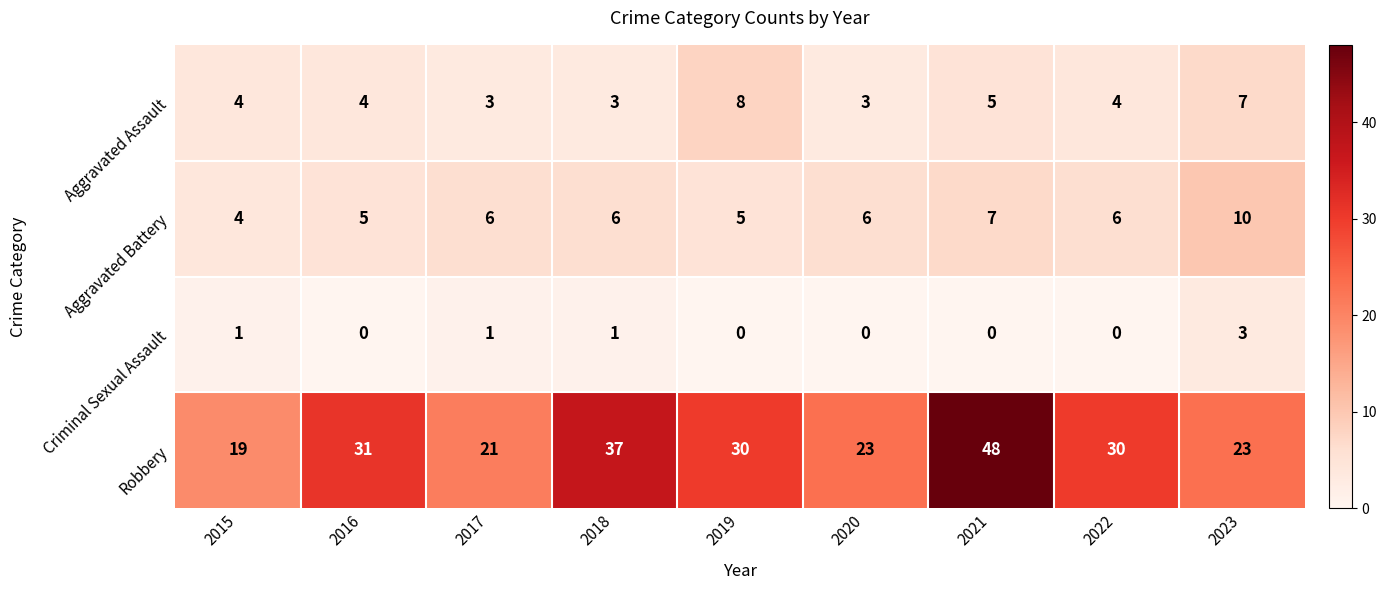

How many categories are shown in the chart?

9